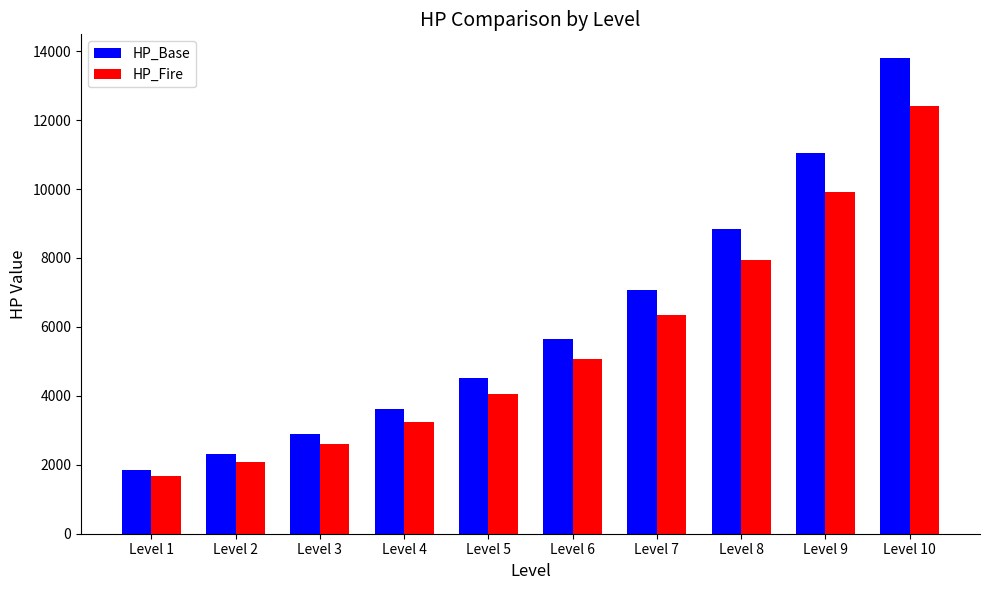

What is the maximum value for HP_Fire?

12395